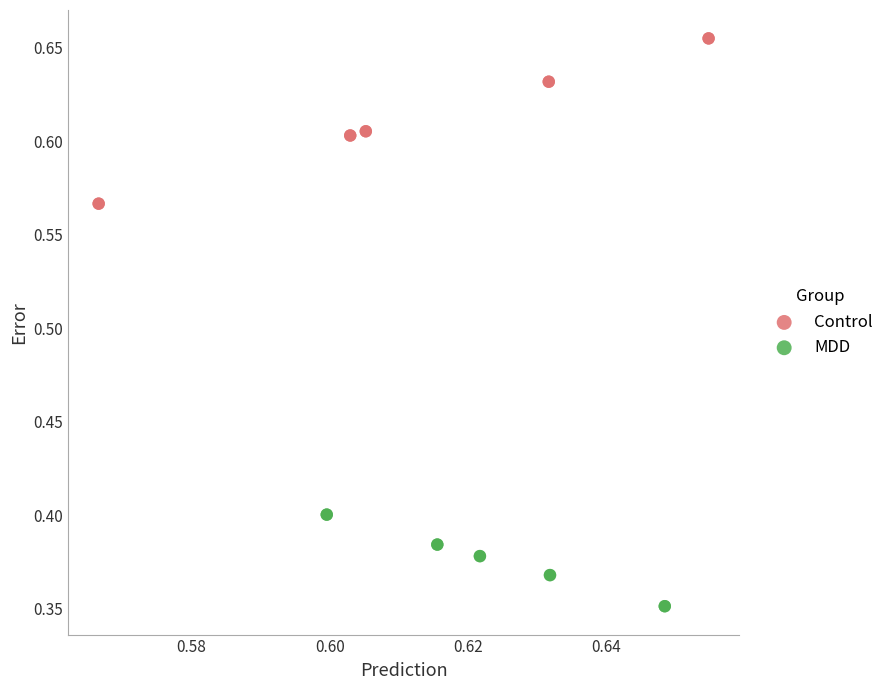

What are all the series names shown in the legend?

Control, MDD